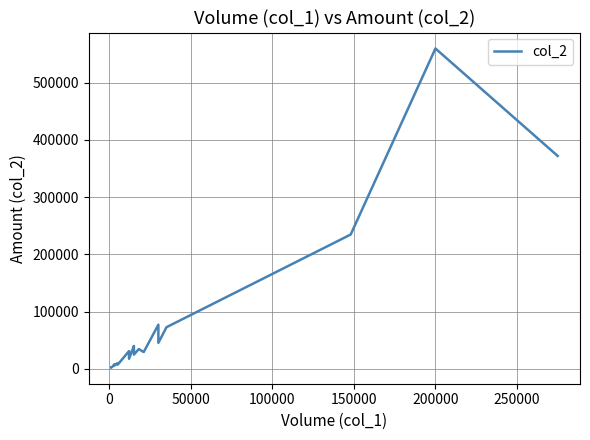

What is the greatest value displayed?

560000